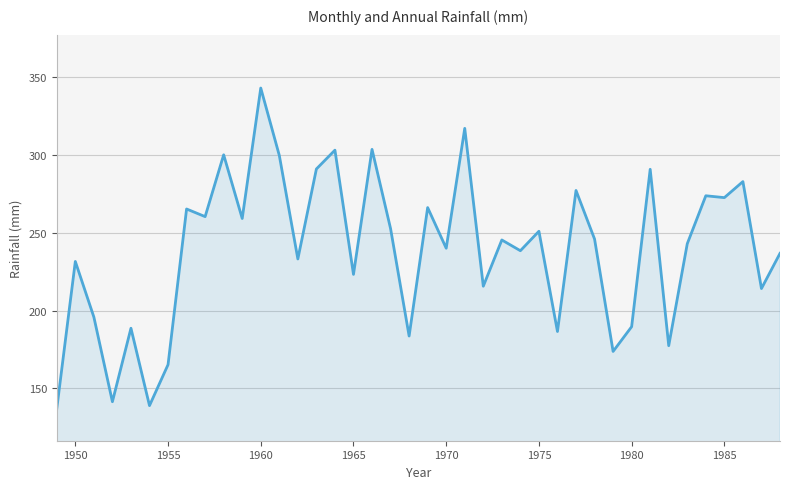

What is the difference between the maximum and minimum values?

206.0